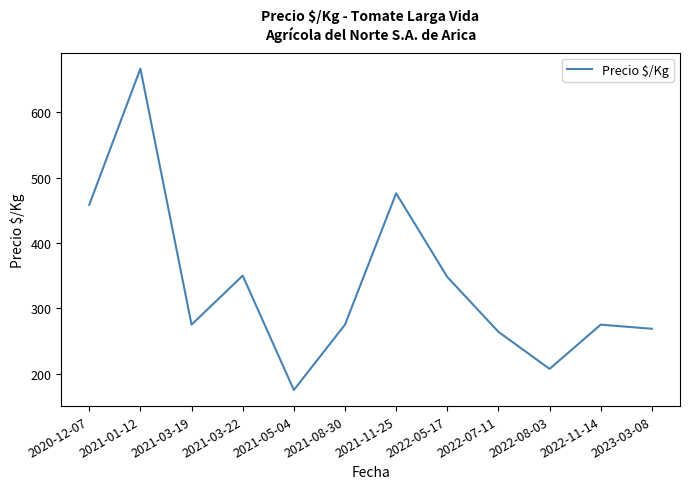

Which has a higher value, 2020-12-07 or 2021-08-30?

2020-12-07